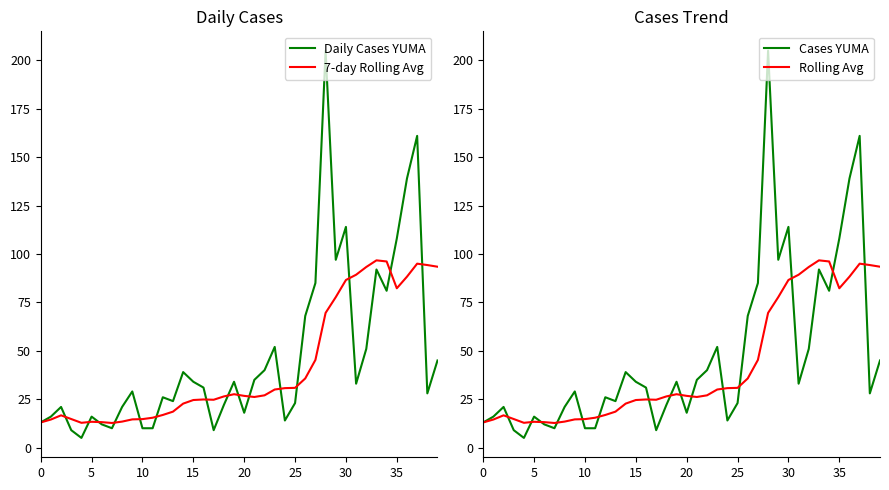

The Rolling Avg series shows 47.5 at 35. True or false?

False